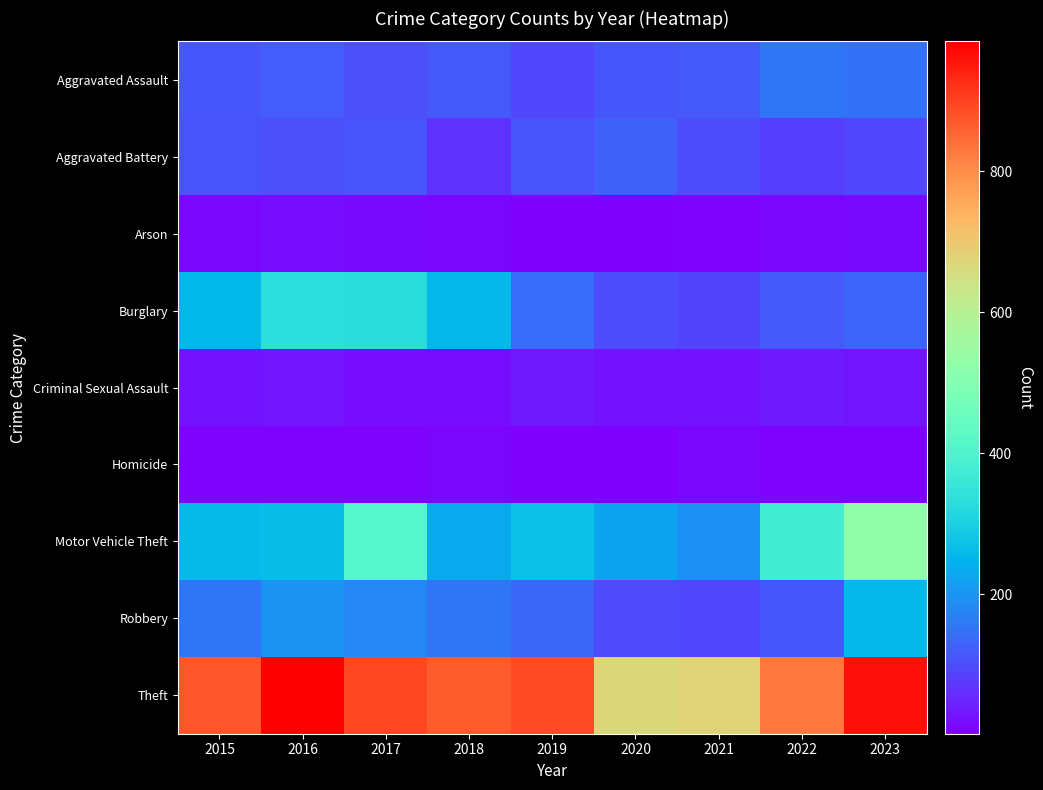

At 2021, list the series in order from smallest to largest.

Arson, Homicide, Criminal Sexual Assault, Burglary, Robbery, Aggravated Battery, Aggravated Assault, Motor Vehicle Theft, Theft